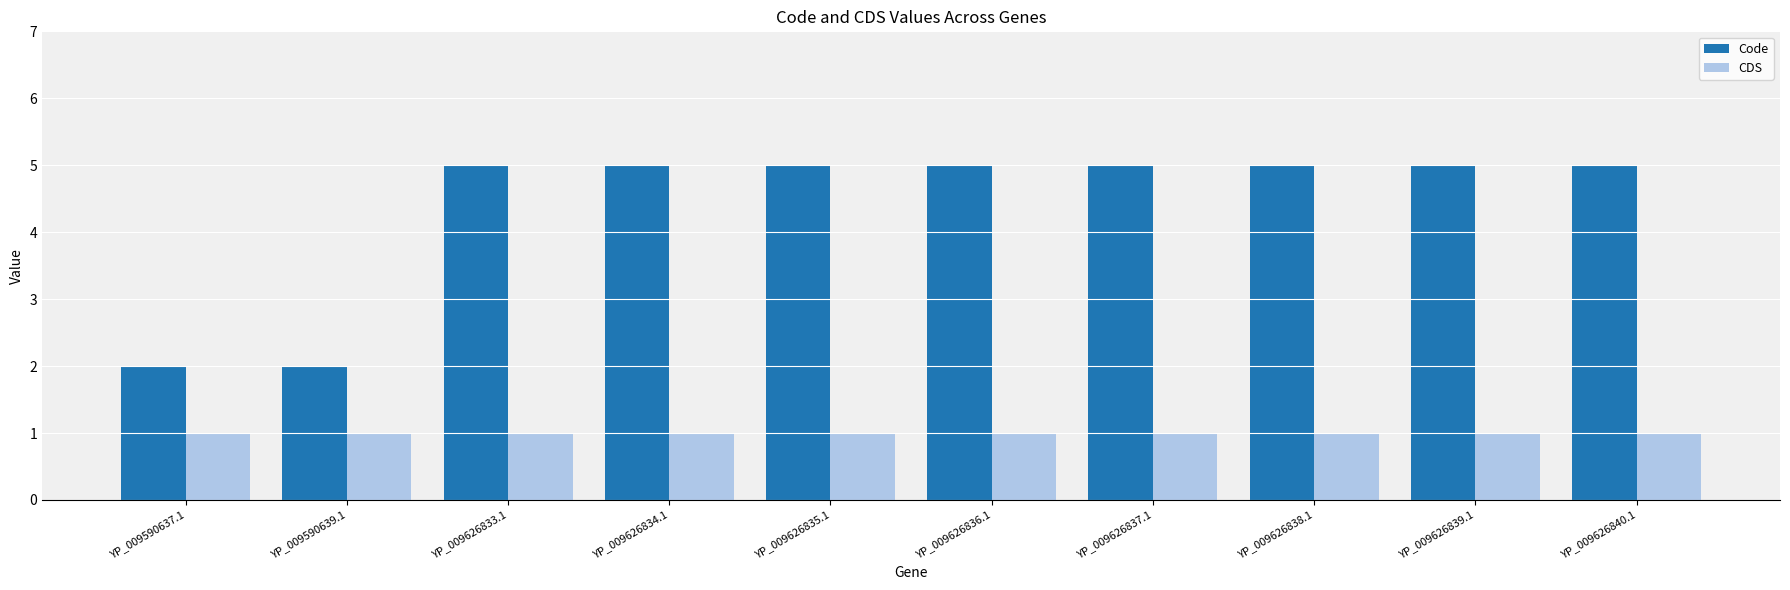

Are the bars horizontal?

No